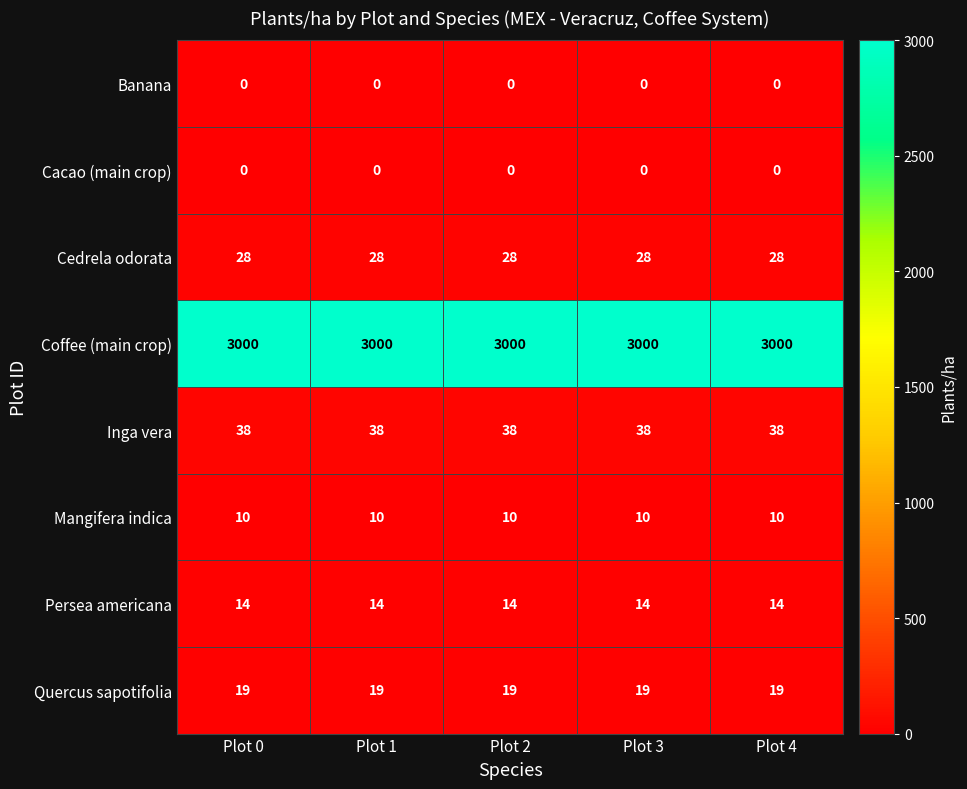

What is the spread (max minus min) of values at Plot 4?

3000